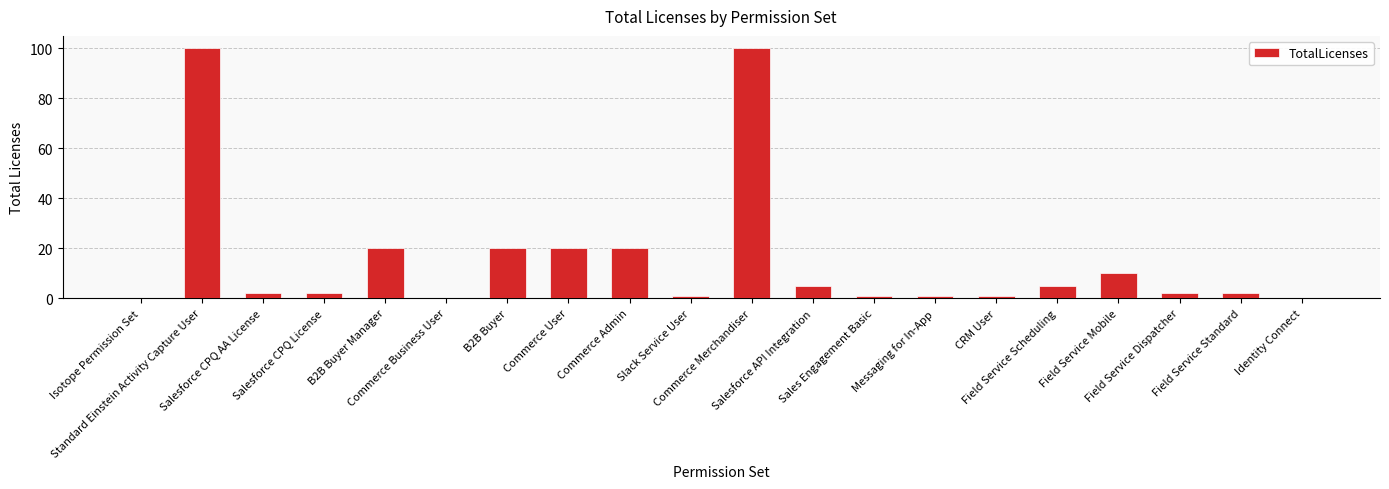

What is the sum of all values?

312